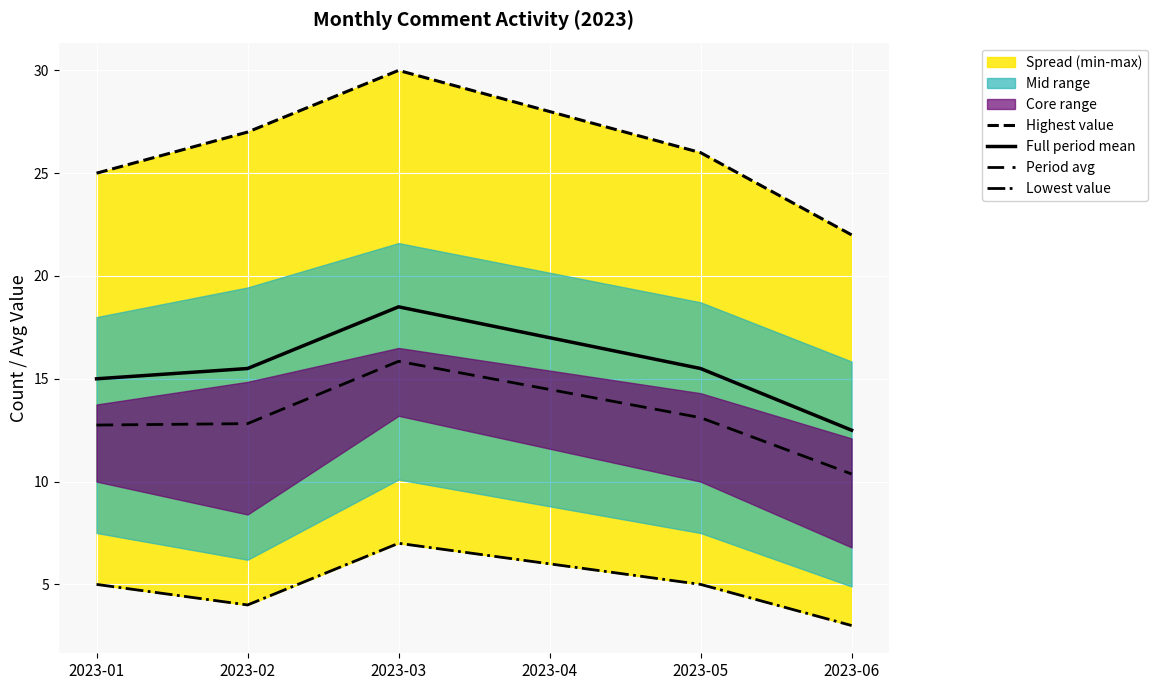

What is the minimum value shown in the chart?

3.0